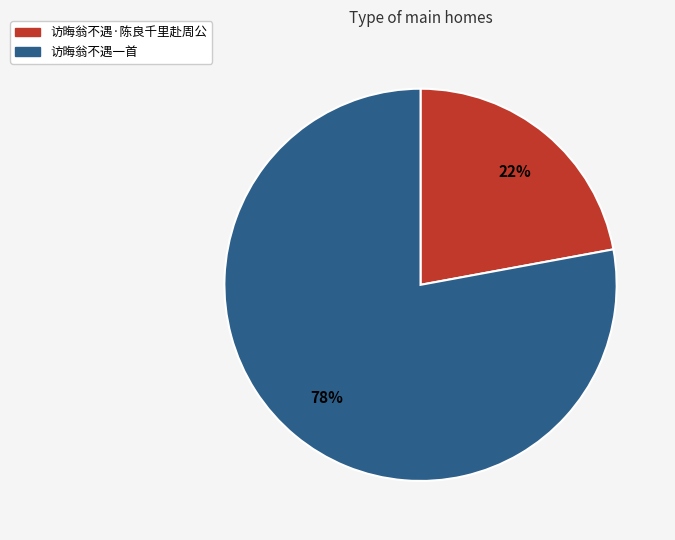

Is the sum of 访晦翁不遇一首 and 访晦翁不遇·陈良千里赴周公 greater than half?

Yes